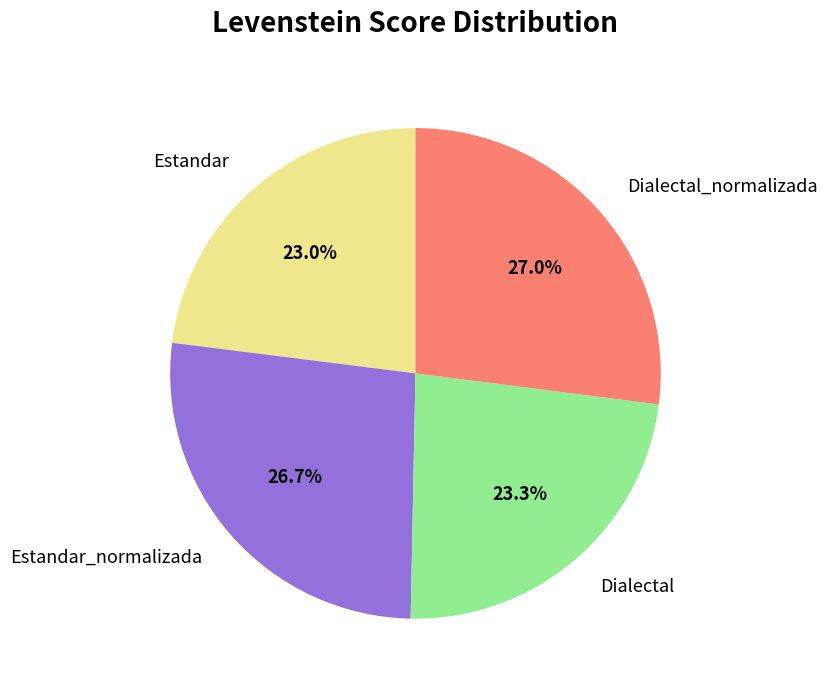

True or false: Dialectal_normalizada accounts for 27% of the total.

True